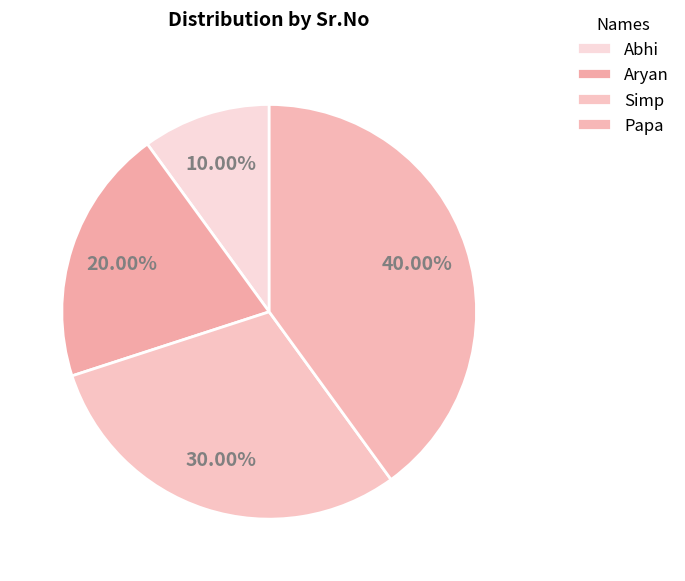

Is there any slice that represents more than half of the pie?

No